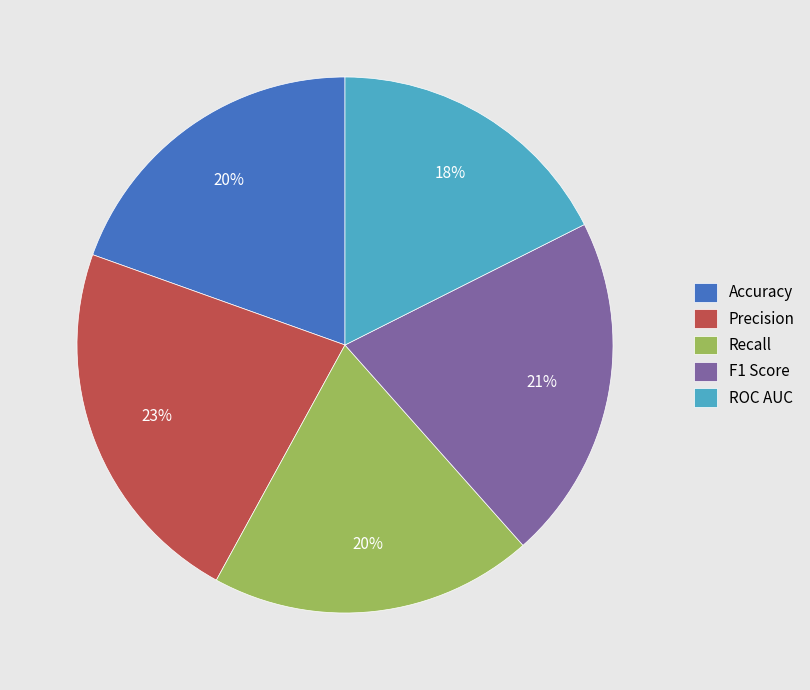

Does Precision account for over 50% of the chart?

No